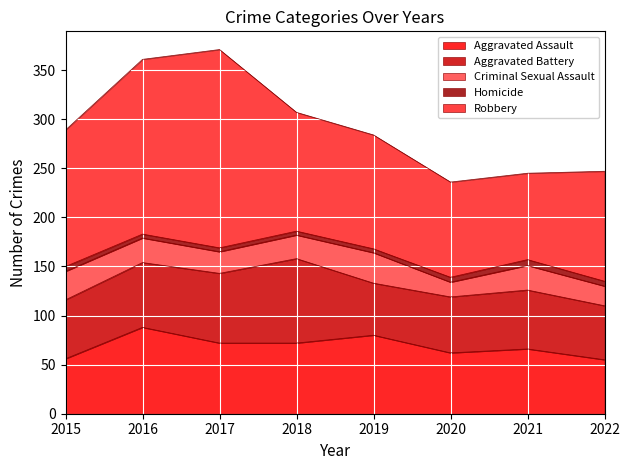

What is the value of the Robbery point at the 8th from the left?

112